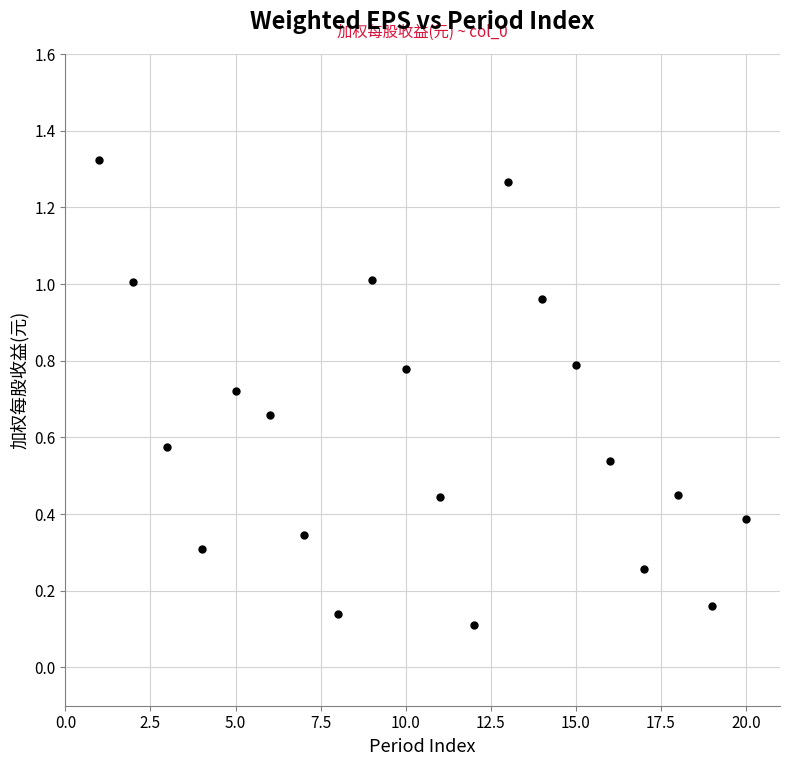

What is the range of X values (max minus min)?

19.0